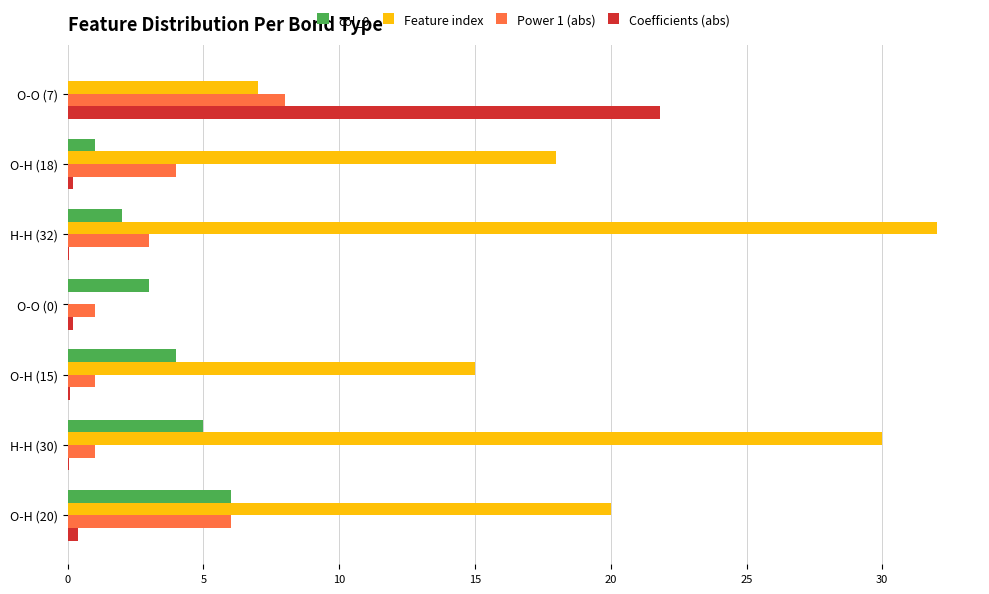

How many values in Feature index are above zero?

6